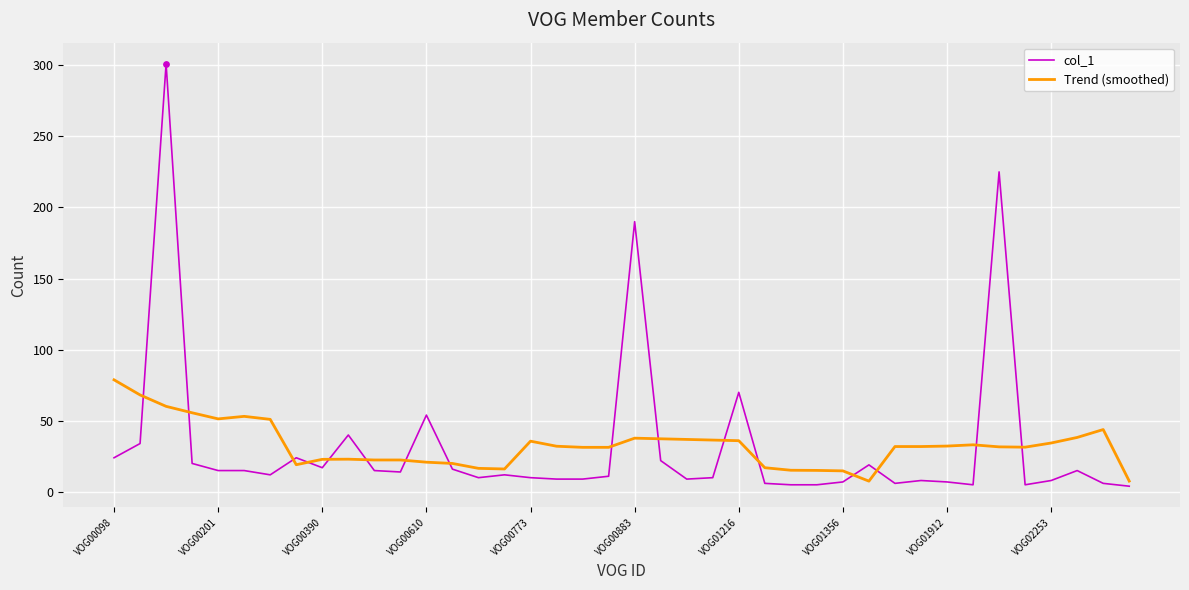

At how many categories does at least one series exceed 140?

3